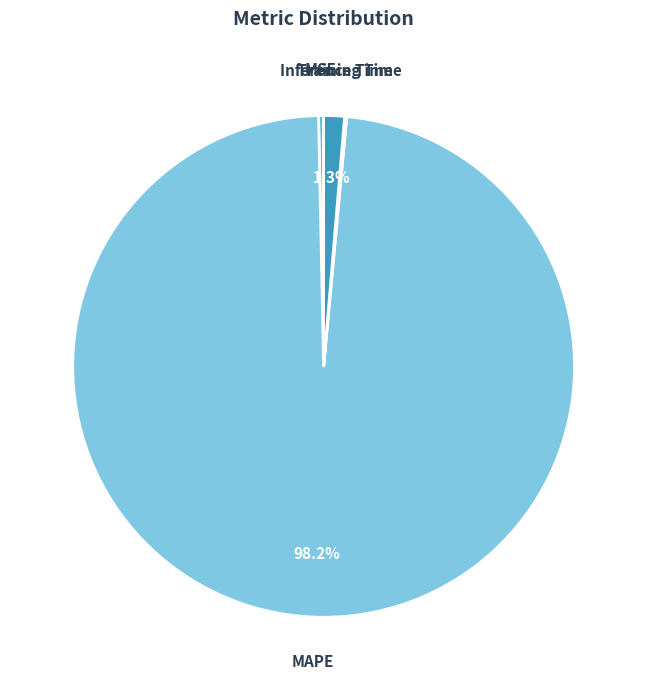

True or false: MAPE accounts for 98% of the total.

True